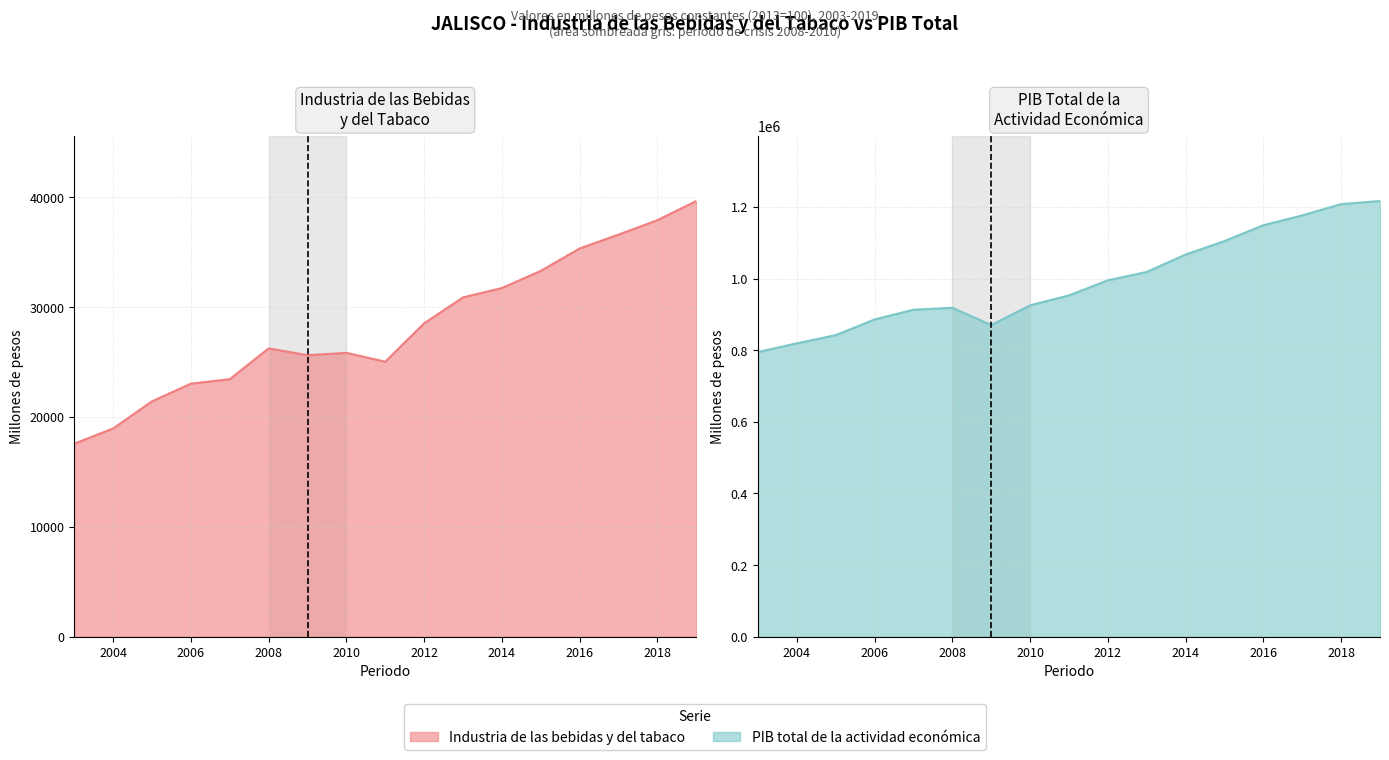

What is the difference between the second highest and second lowest values in the PIB total de la actividad economica series?

388842.5